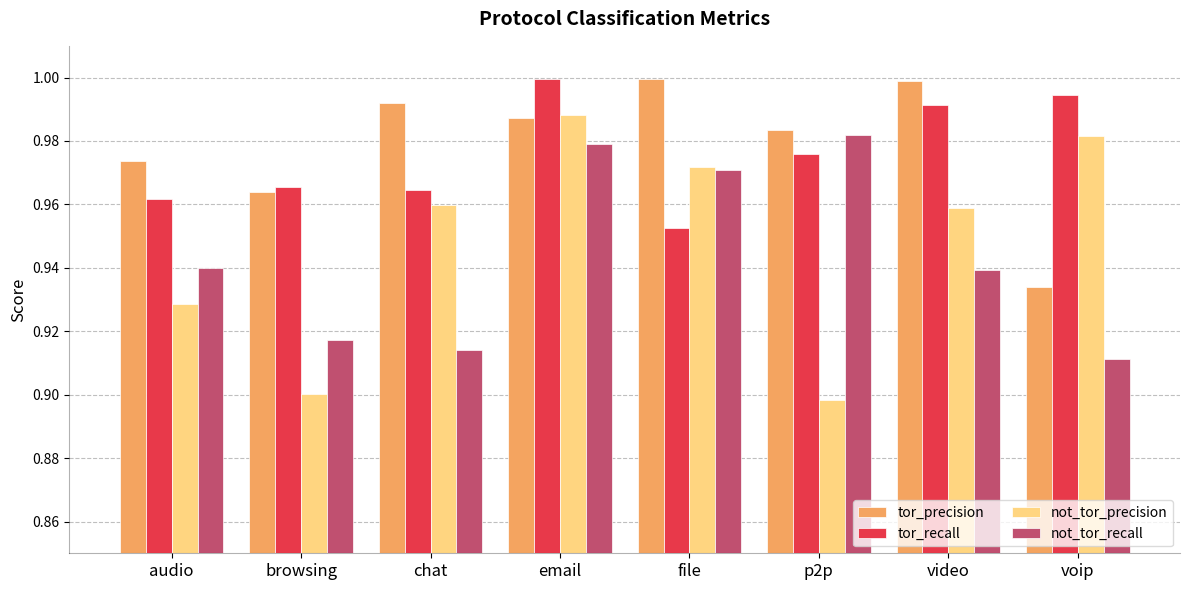

The not_tor_recall series shows 1.0 at email. True or false?

True